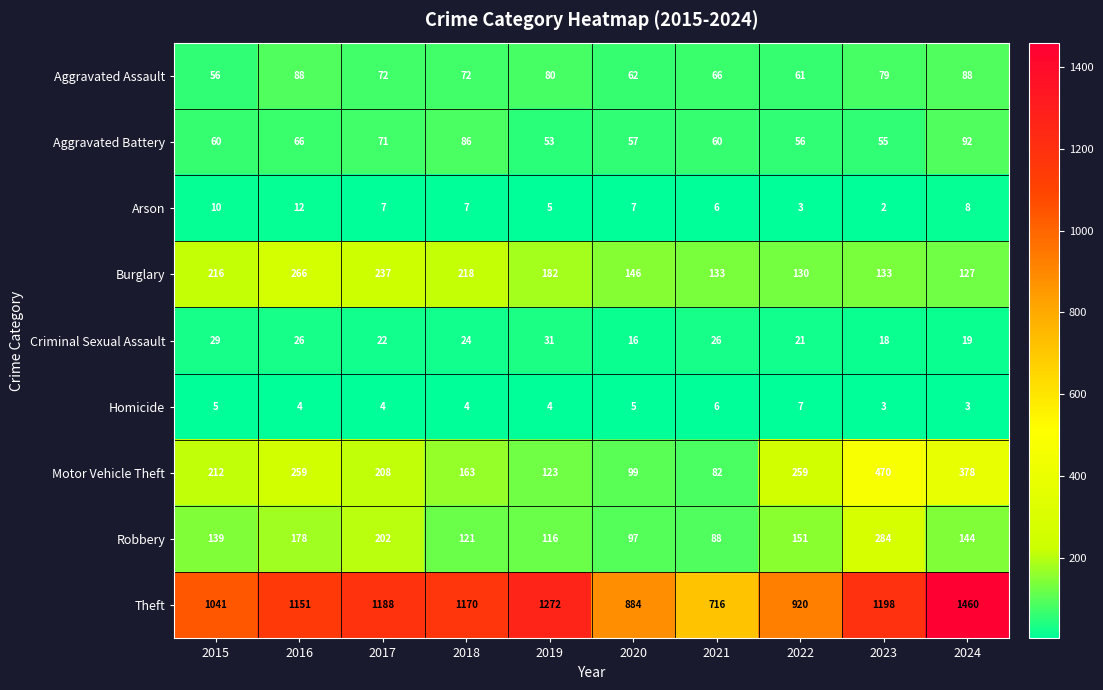

Which series has the largest total across all categories?

Theft